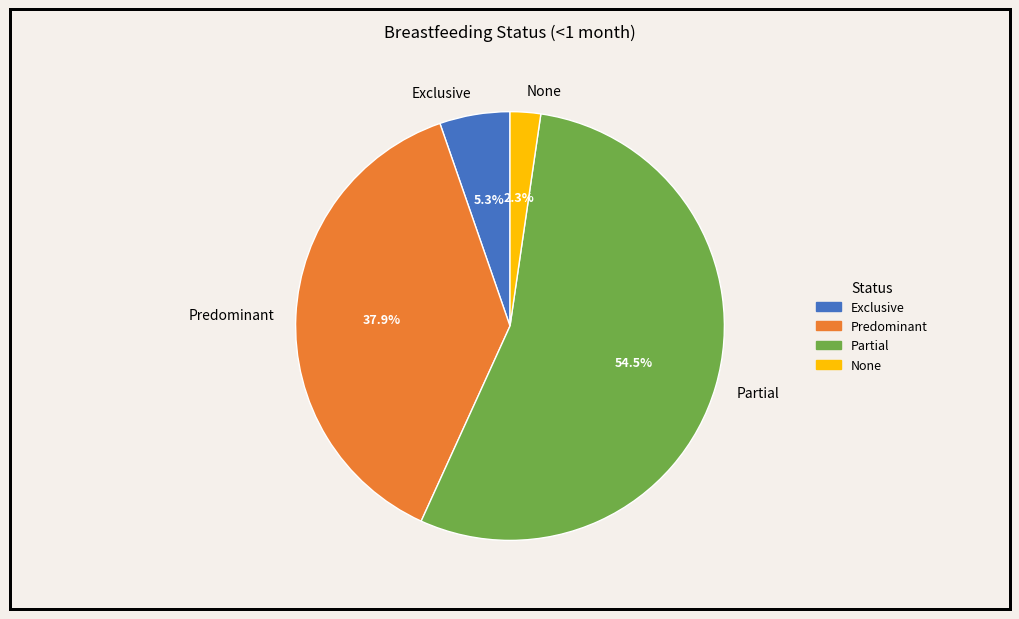

To the nearest percent, what percentage of the pie is Exclusive?

5%